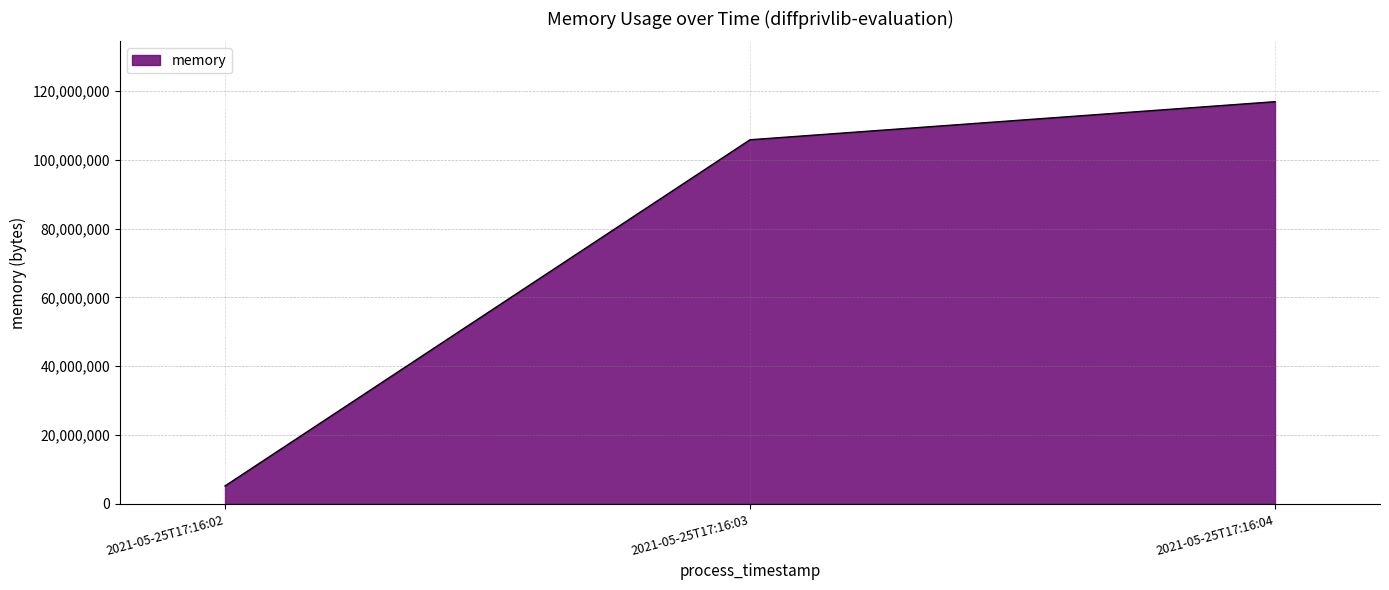

What is the sum of the values at 2021-05-25T17:16:04 and 2021-05-25T17:16:02?

122093568